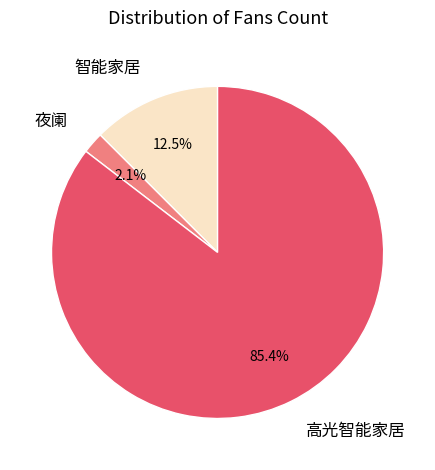

Which slice is the smallest?

夜阑